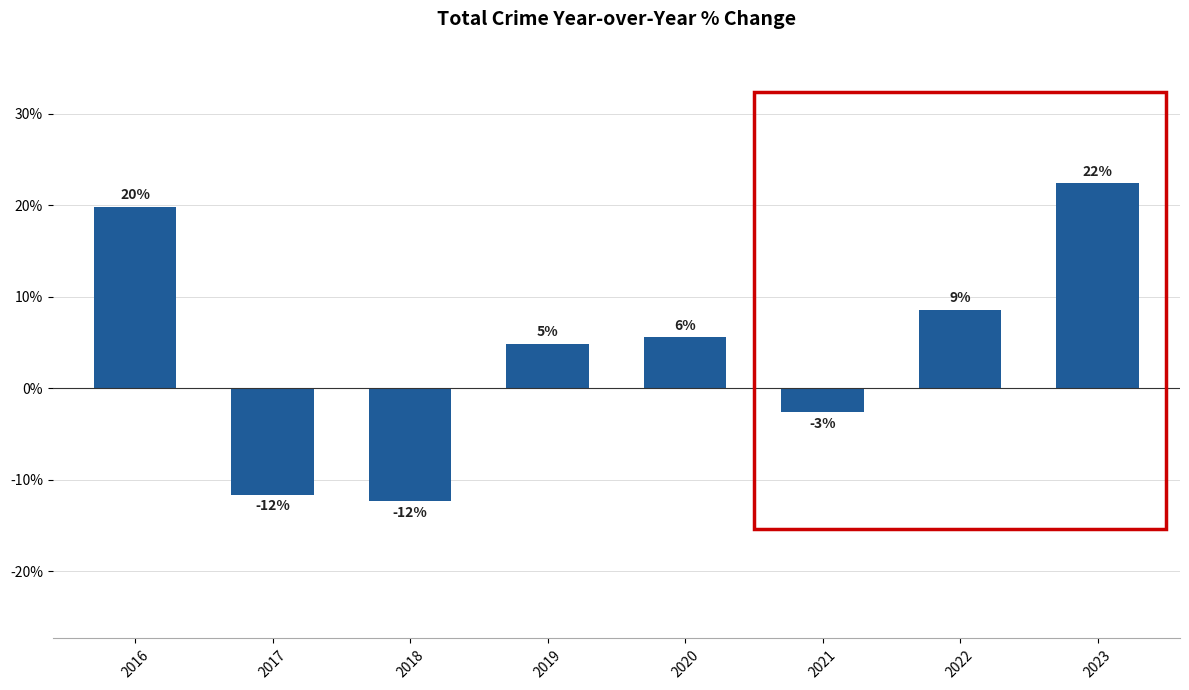

What is the ratio of the value at 2022 to the value at 2019?

1.8